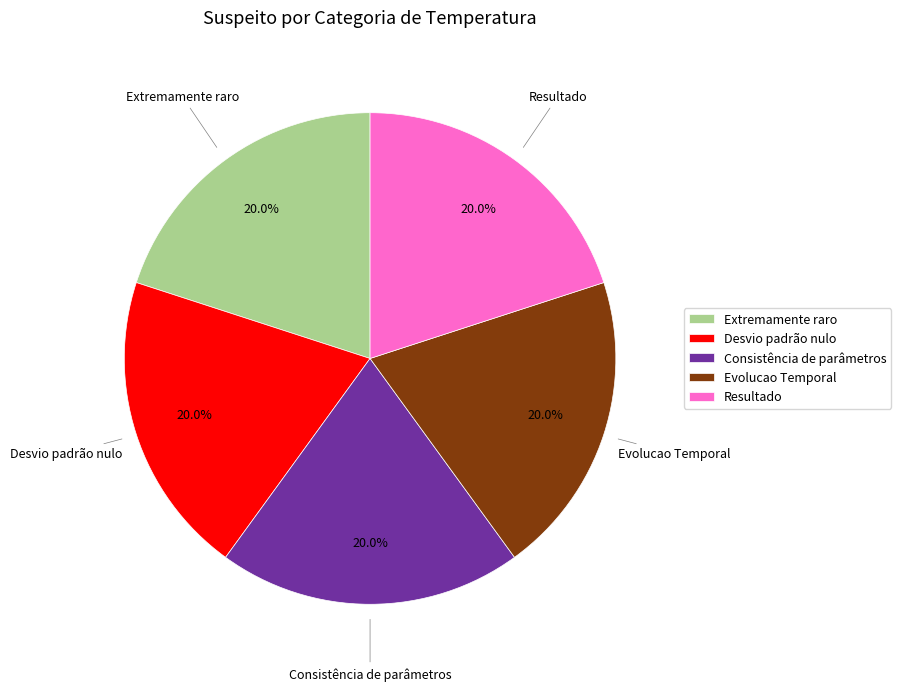

Is the sum of Resultado and Desvio padrão nulo greater than half?

No